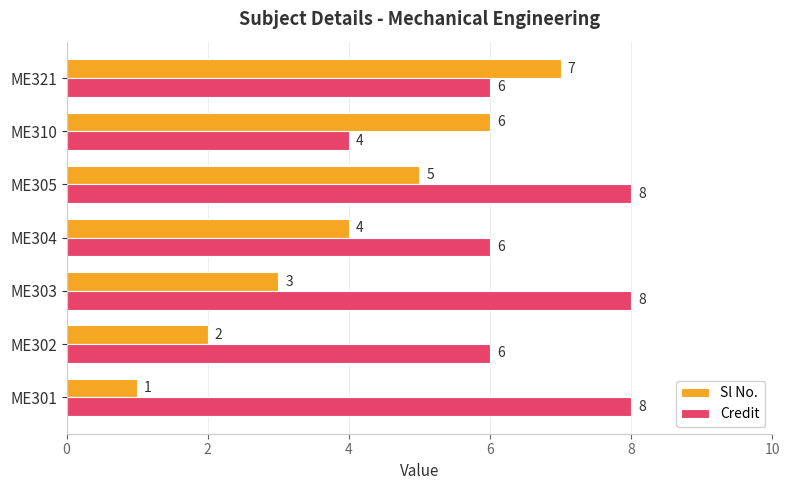

Rank the series by their average value, from highest to lowest.

Credit, Sl No.